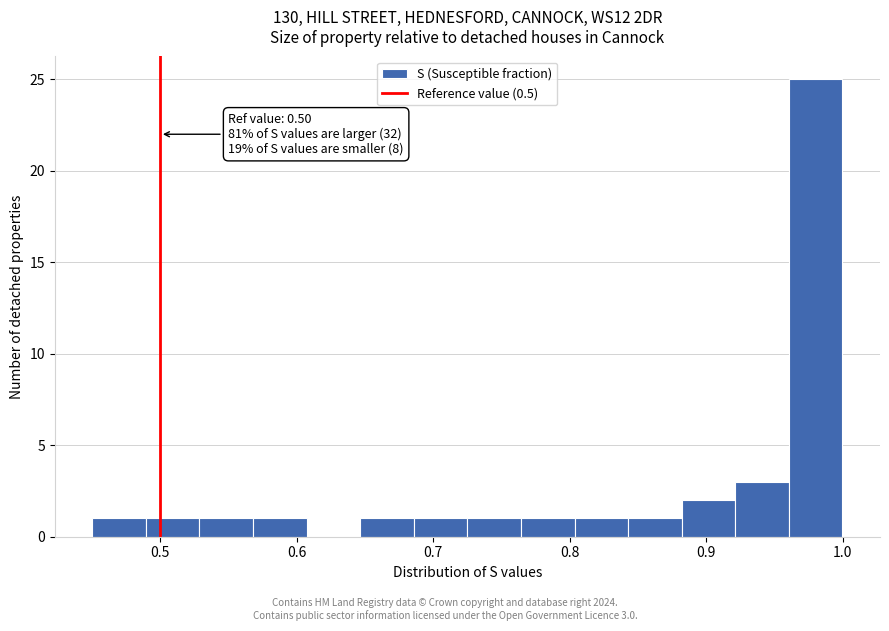

Around what value on the x-axis is the tallest bar? Give the approximate position of its centre, as read against the axis.

0.98